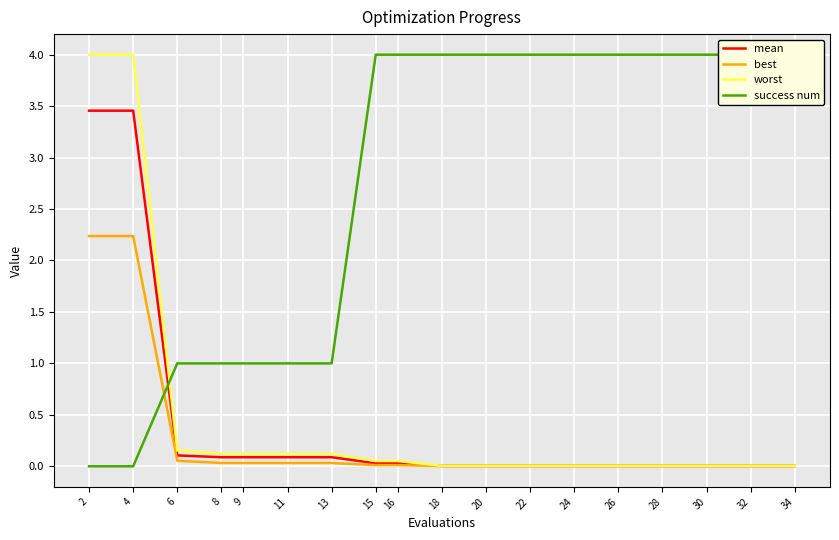

Is it true that best equals 0.1 at 9?

False